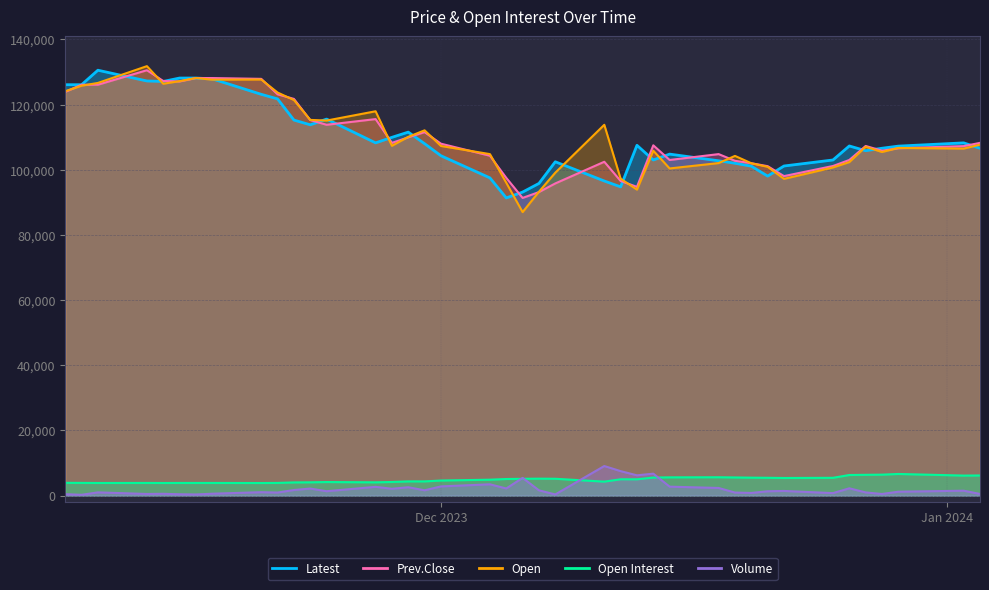

What is the difference between the maximum and minimum values in the Volume series?

8834